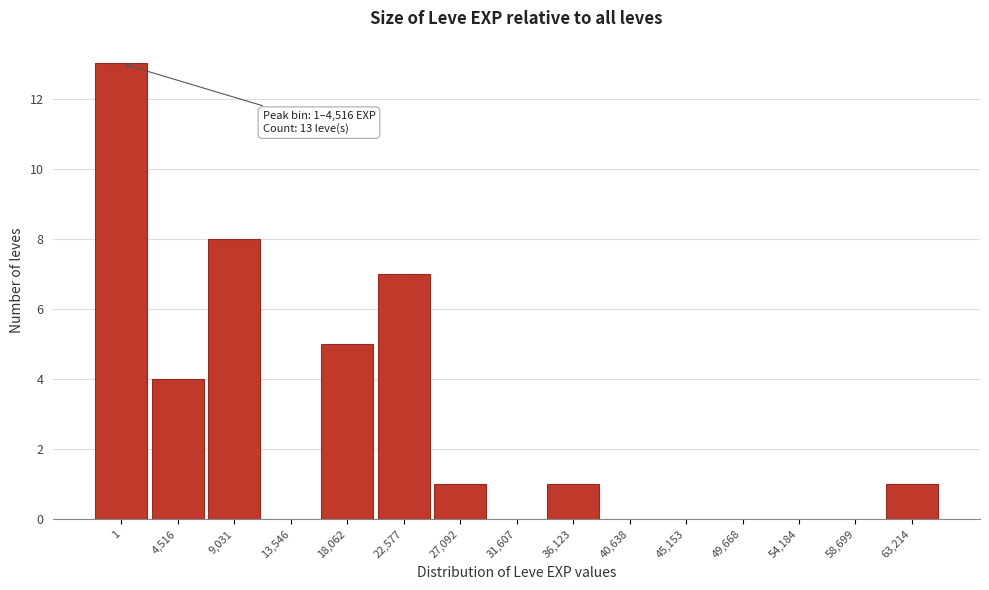

Reading left to right, transcribe all the data shown in this chart.

1=13	4,516=4	9,031=8	13,546=0	18,062=5	22,577=7	27,092=1	31,607=0	36,123=1	40,638=0	45,153=0	49,668=0	54,184=0	58,699=0	63,214=1